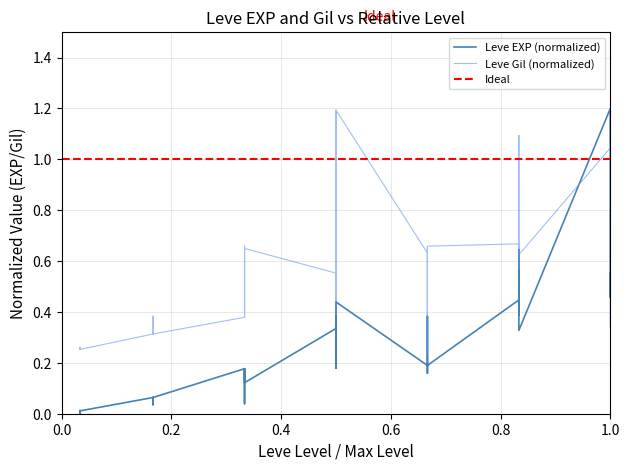

Is it true that Leve Gil equals 0.3 at 18?

False